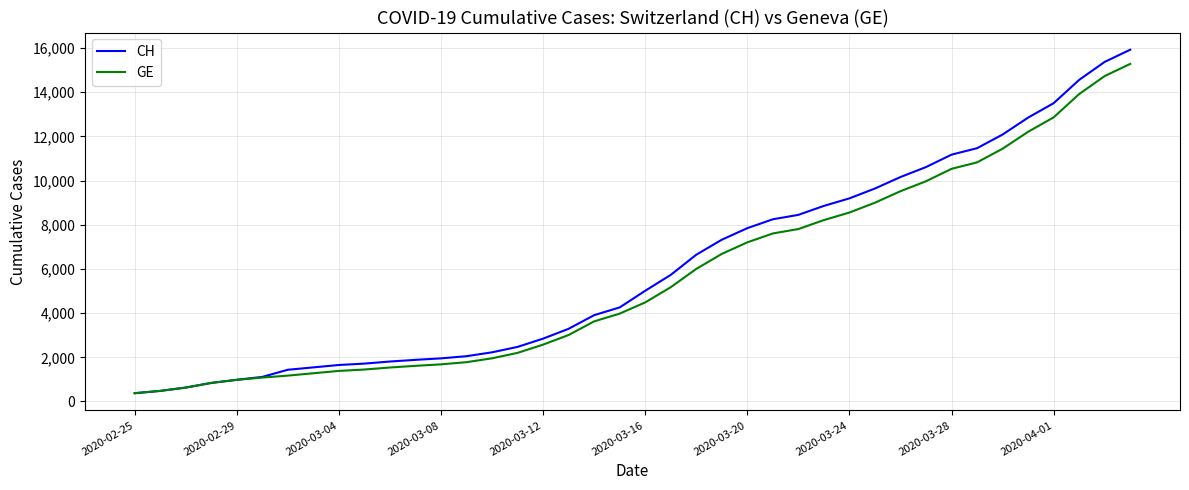

What is the minimum value shown in the chart?

375